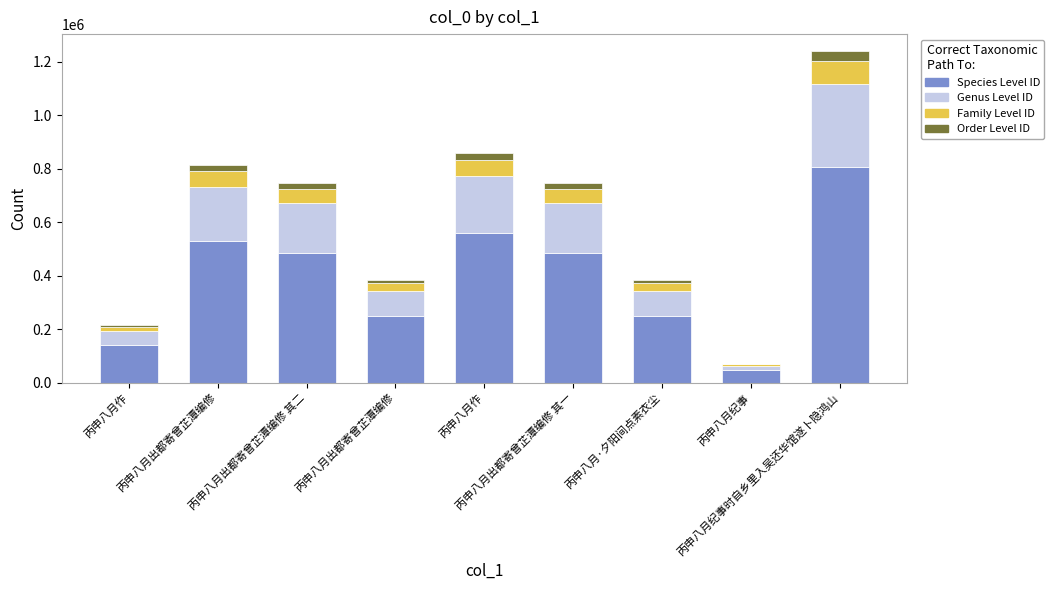

Which series has the largest total across all categories?

Species Level ID